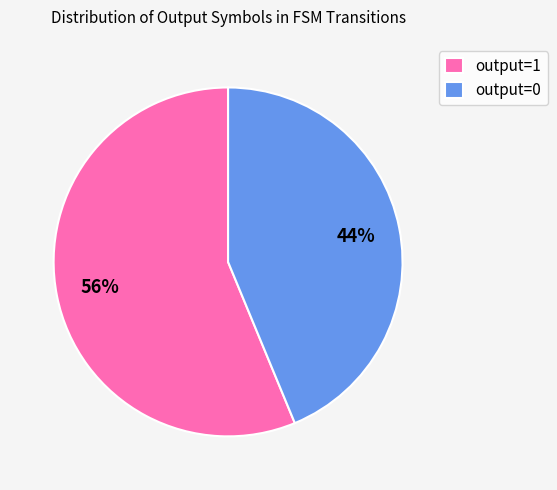

Is the sum of output=1 and output=0 greater than half?

Yes